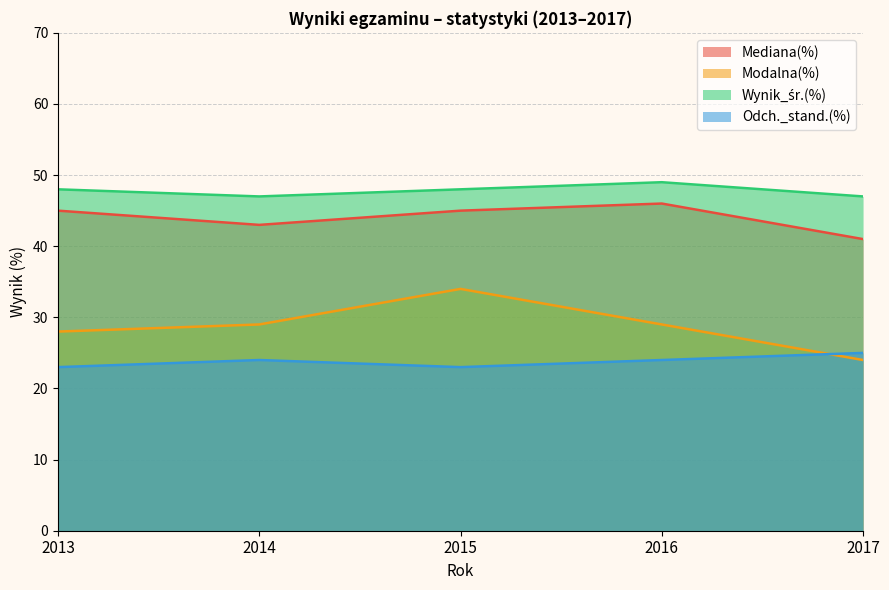

True or false: Modalna(%) and Mediana(%) intersect in this chart.

False